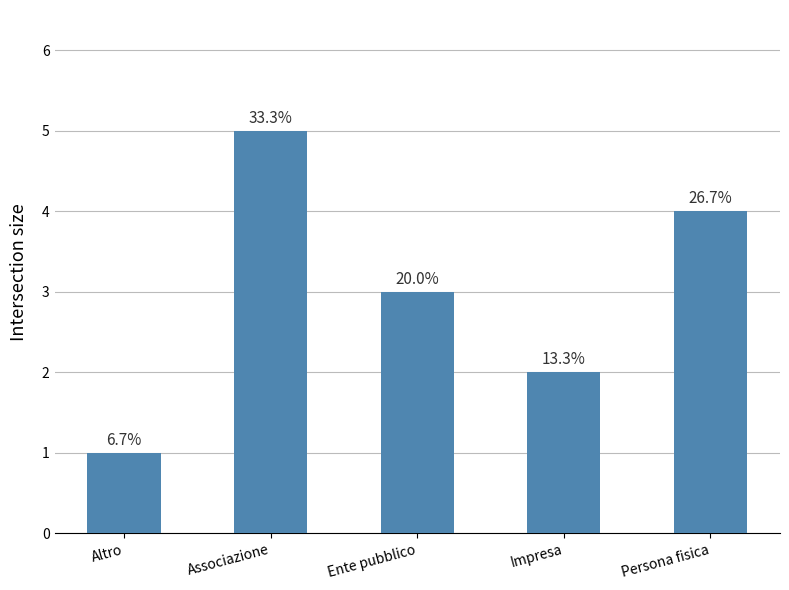

At which category does the chart reach its peak across all series?

Associazione